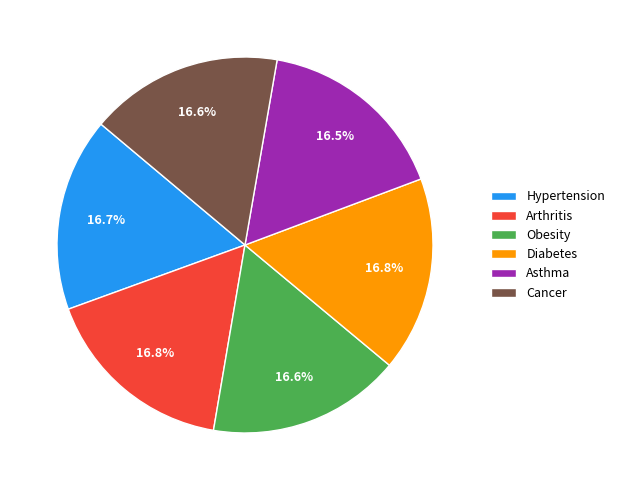

What percentage is NOT represented by Obesity?

83.4%